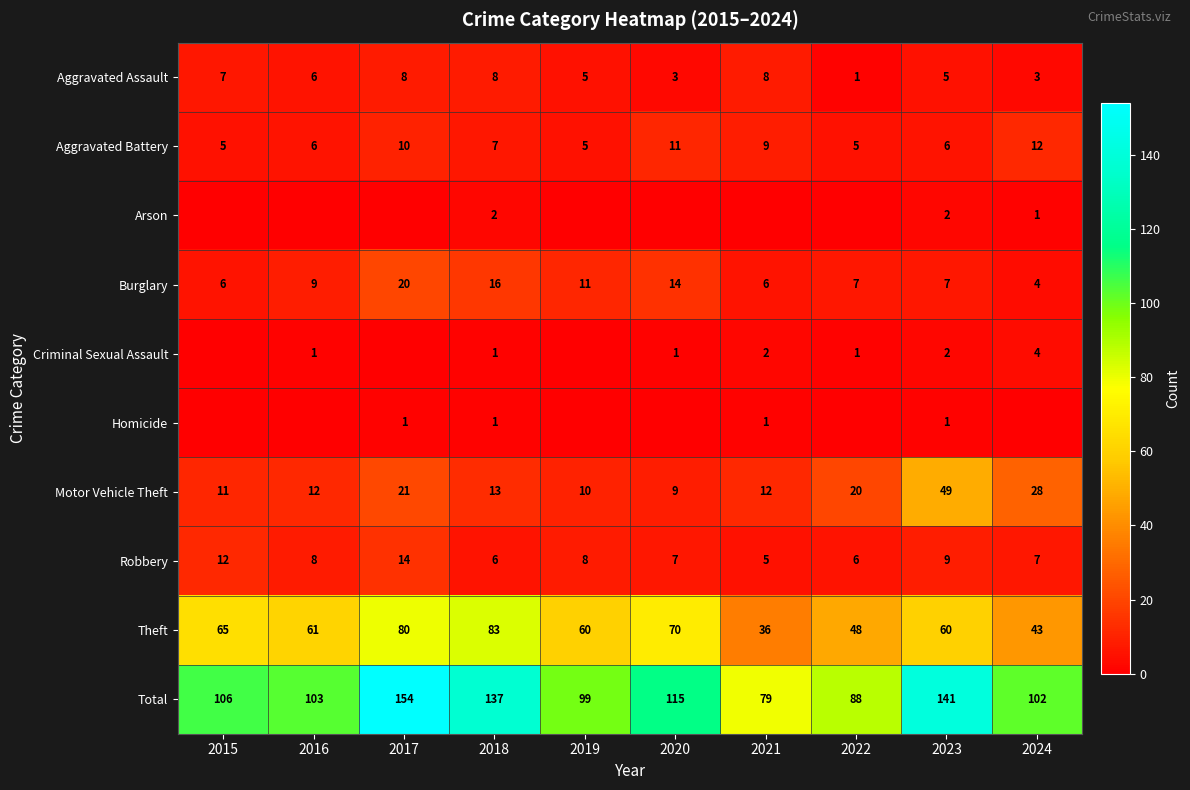

The Aggravated Battery series shows 7 at 2019. True or false?

False